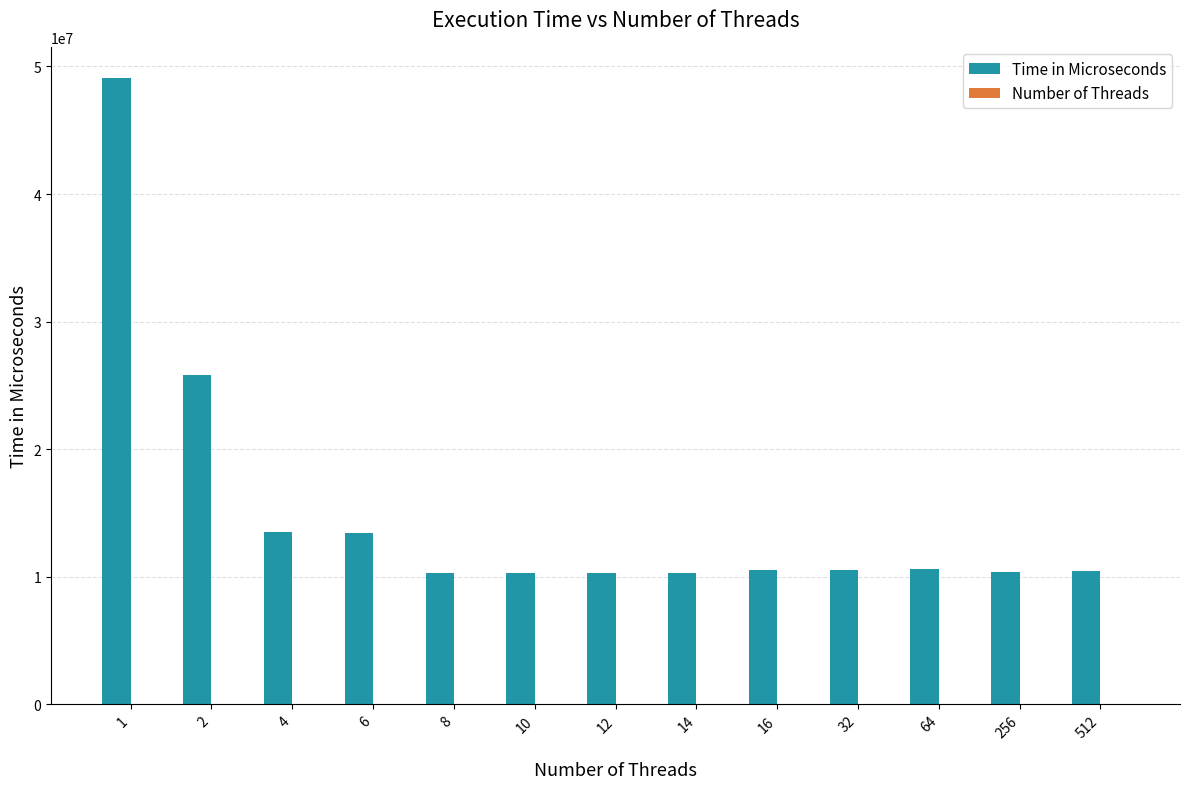

What is the greatest value displayed?

49086823